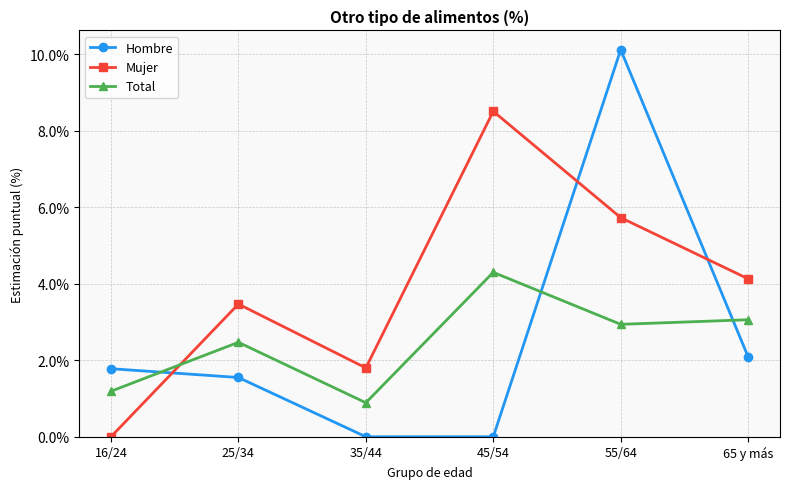

The Hombre series shows 3.1 at 16/24. True or false?

False